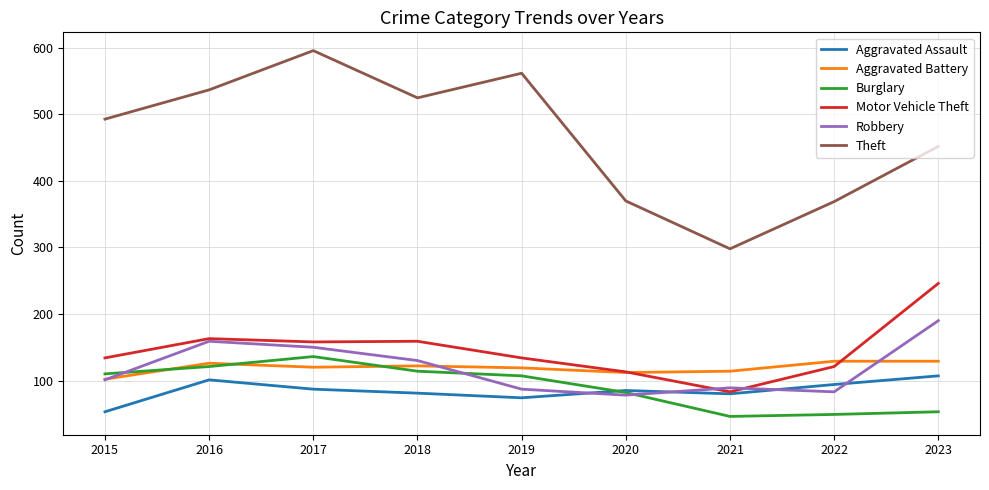

Where is the first local minimum for Robbery?

2020